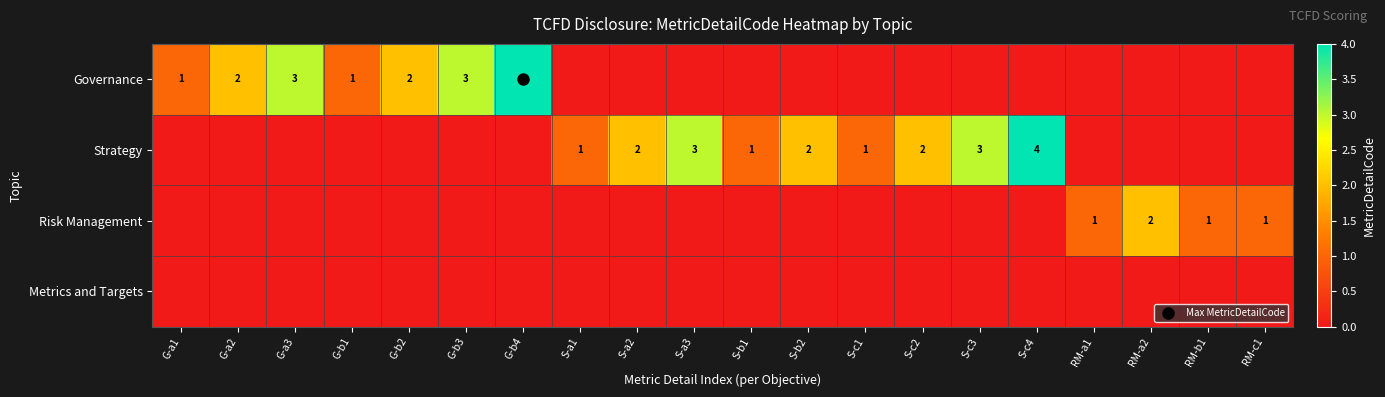

List the series in order of their overall mean, lowest first.

Metrics and Targets, Risk Management, Governance, Strategy